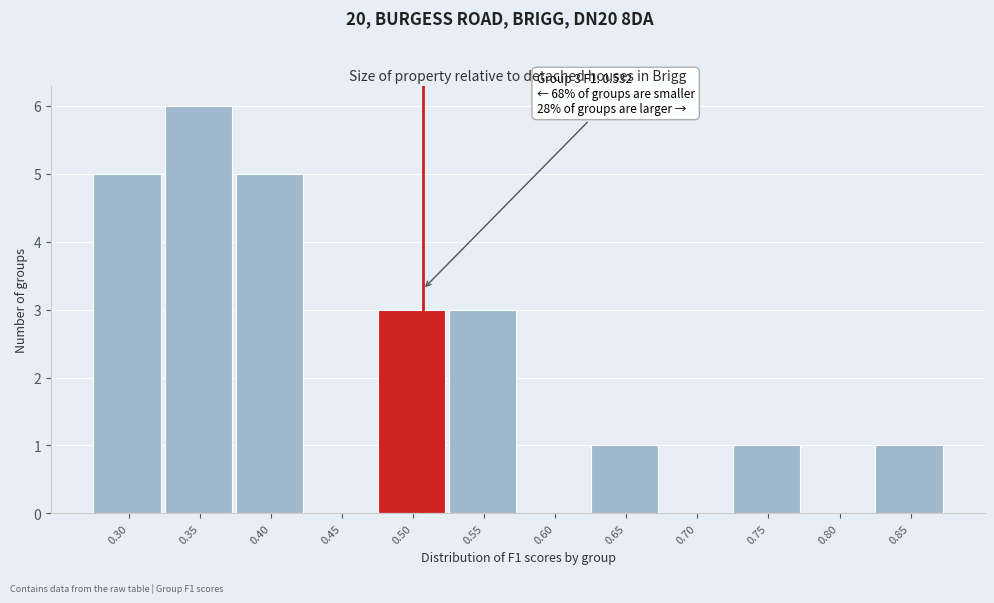

Reading left to right, what are all the values shown in this chart?

0.30=5	0.35=6	0.40=5	0.45=0	0.50=3	0.55=3	0.60=0	0.65=1	0.70=0	0.75=1	0.80=0	0.85=1